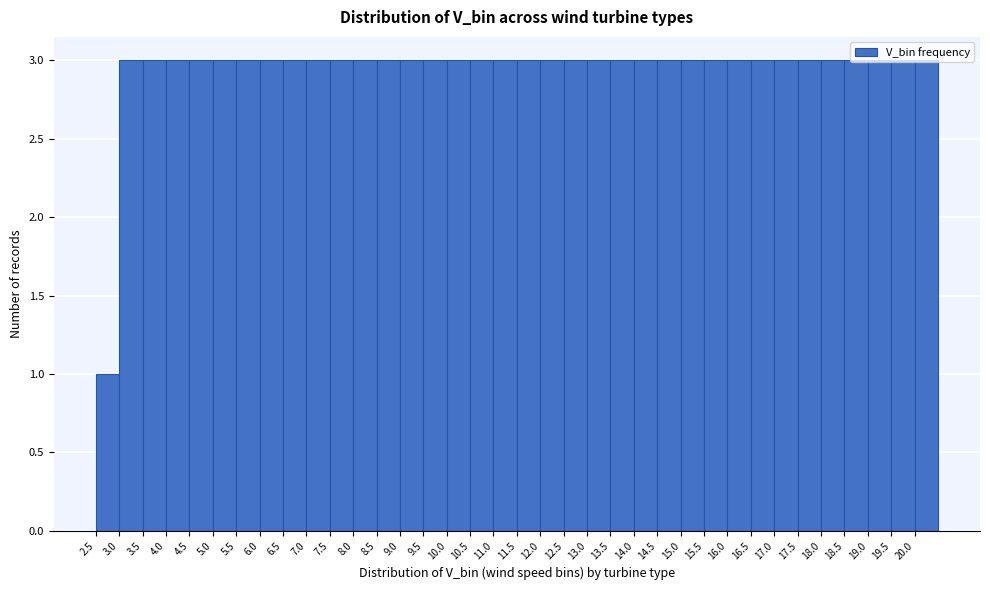

What is the height of the bar covering 8.0 to 8.5 on the x-axis? The values are not printed on the chart, so give them approximately, as read against the axis.

3